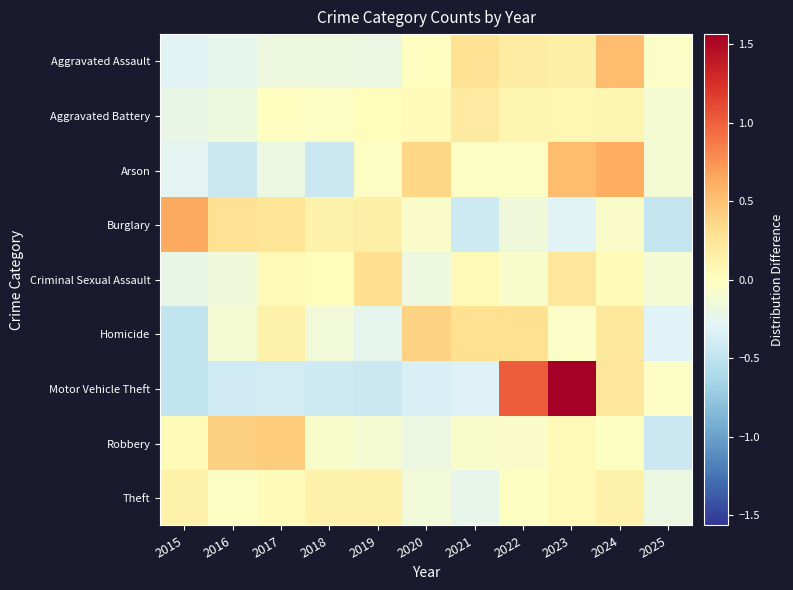

What is the minimum value shown in the chart?

-0.5